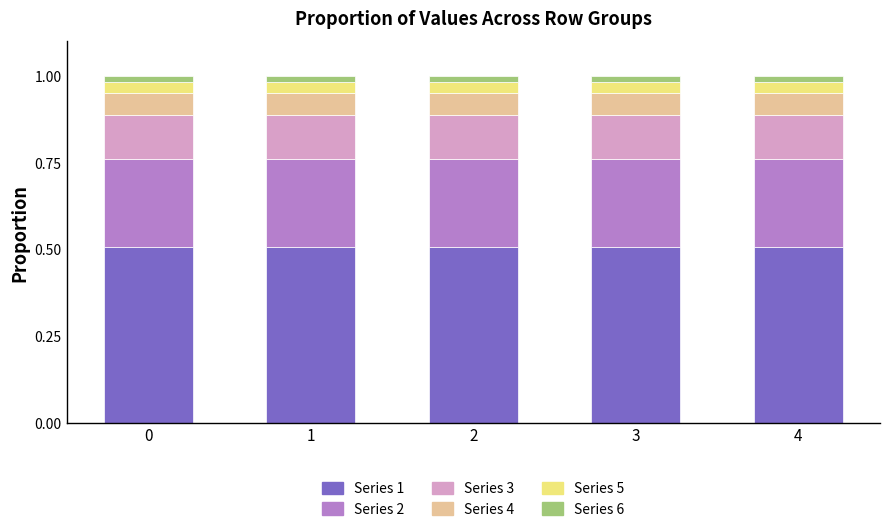

The value of Series 1 at 0 is 0.5. True or false?

True